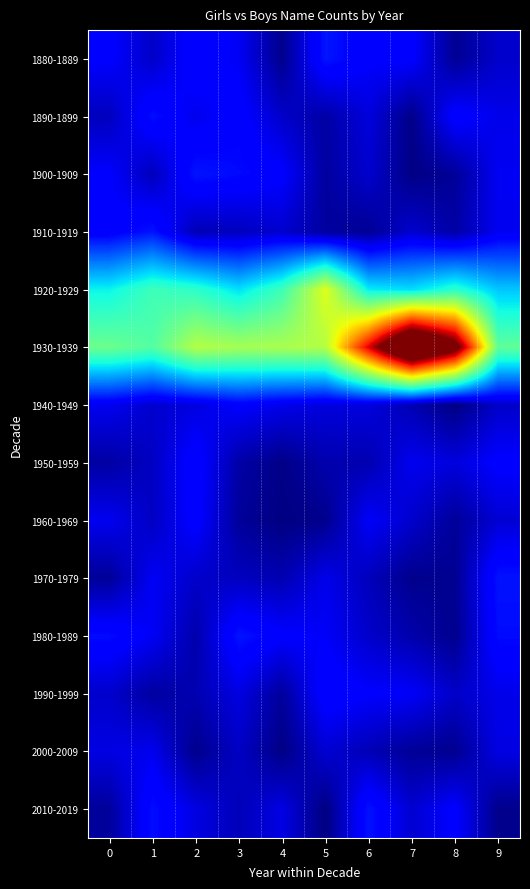

Which category has the lowest value across all series?

4